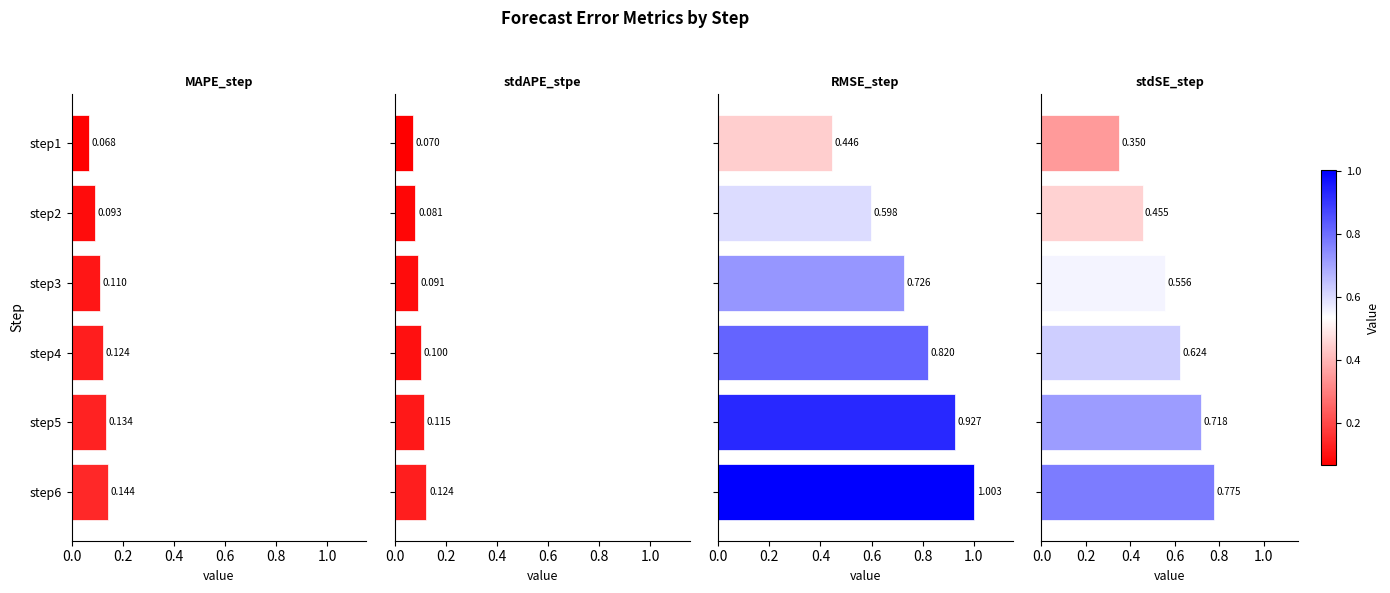

Is the value of MAPE_step at step3 greater than the value of stdSE_step at step5?

No